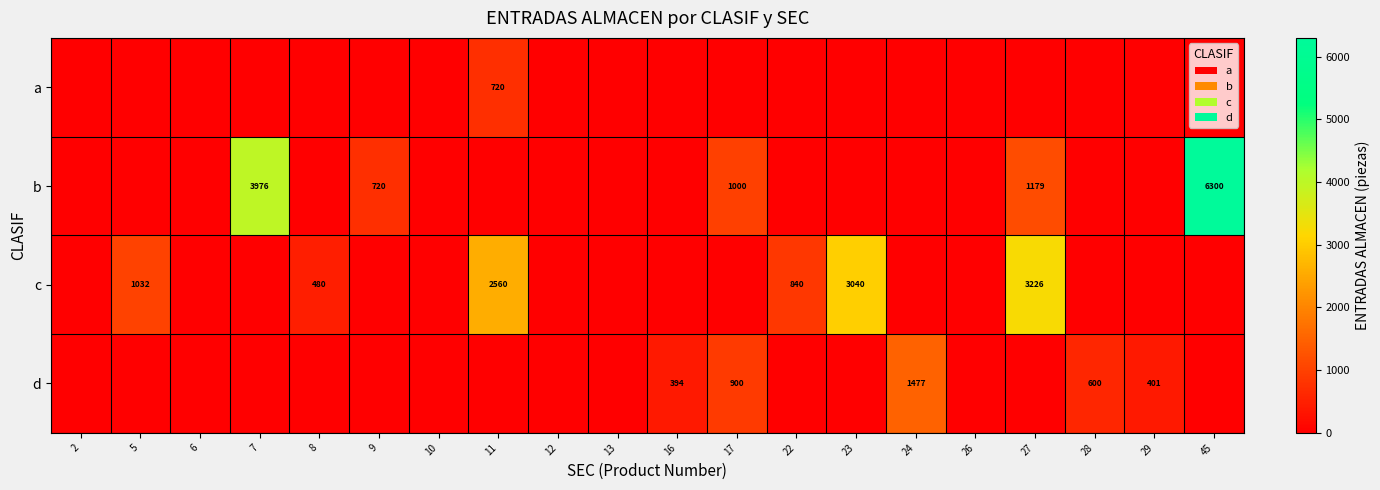

Is it true that d equals 124 at 16?

False